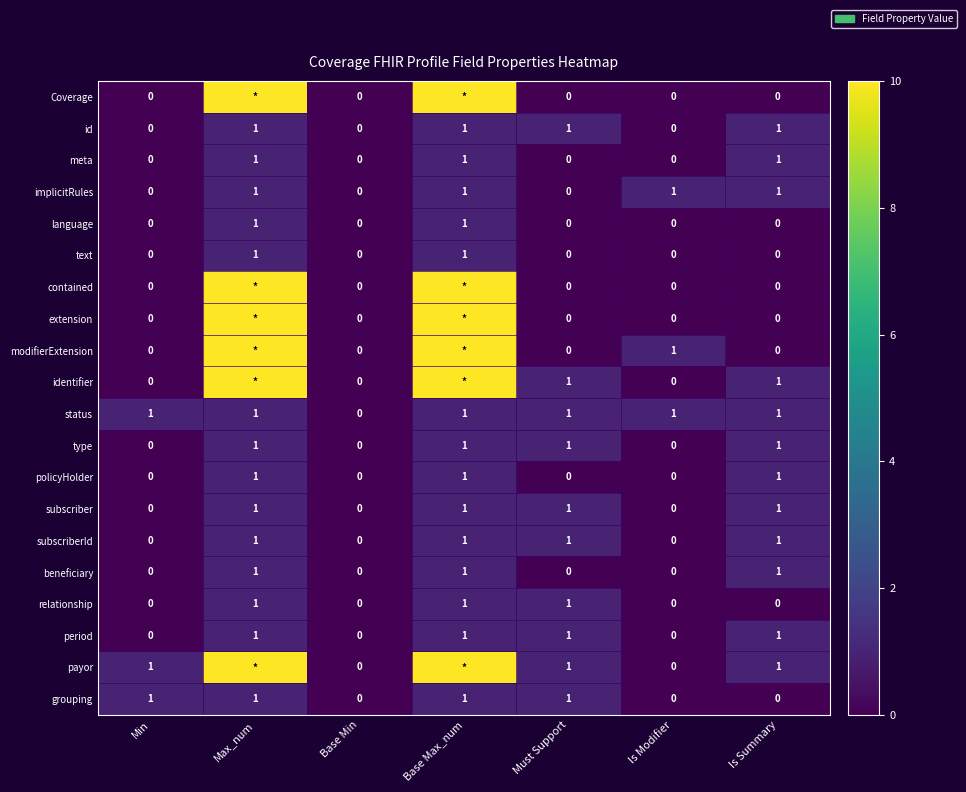

At which category does the chart reach its minimum across all series?

Min